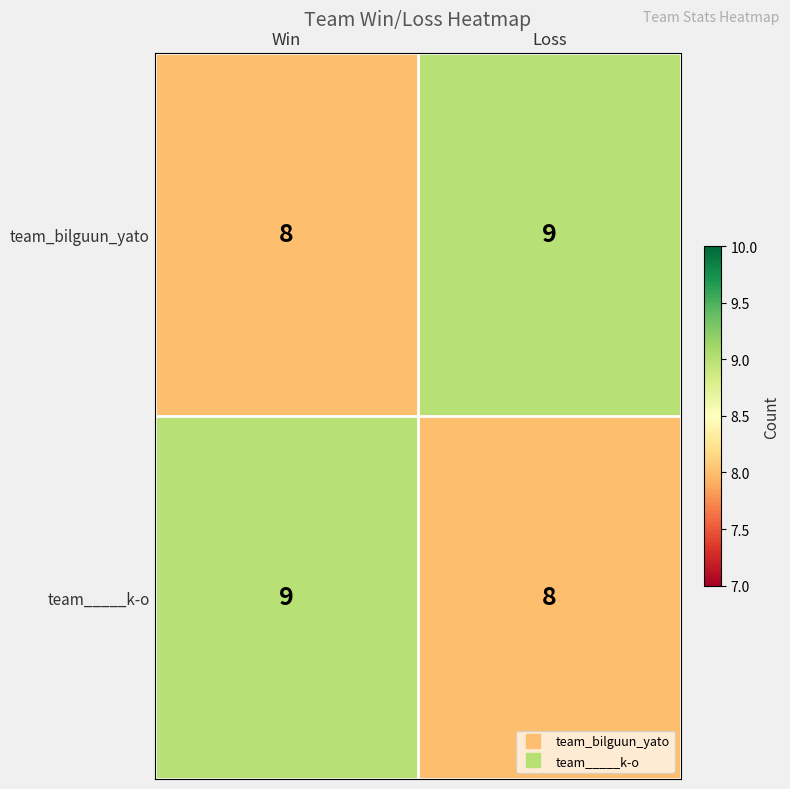

Rank the series at Loss from highest to lowest value.

team_bilguun_yato, team_____k-o